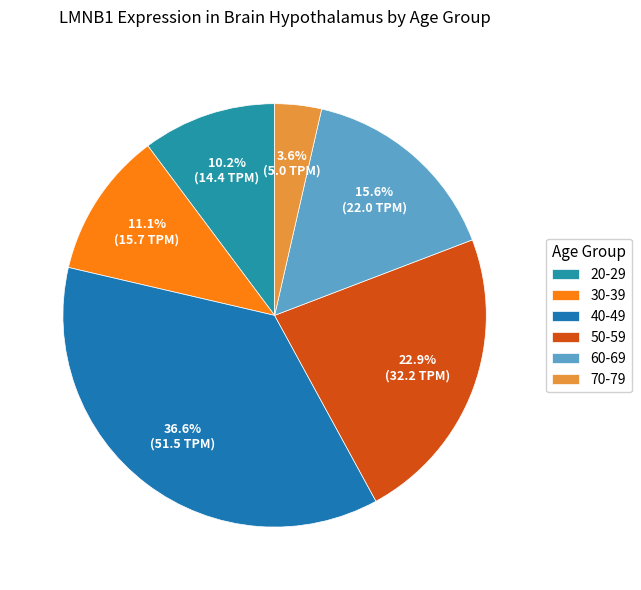

Is it true that 70-79 is 1% of the pie?

False